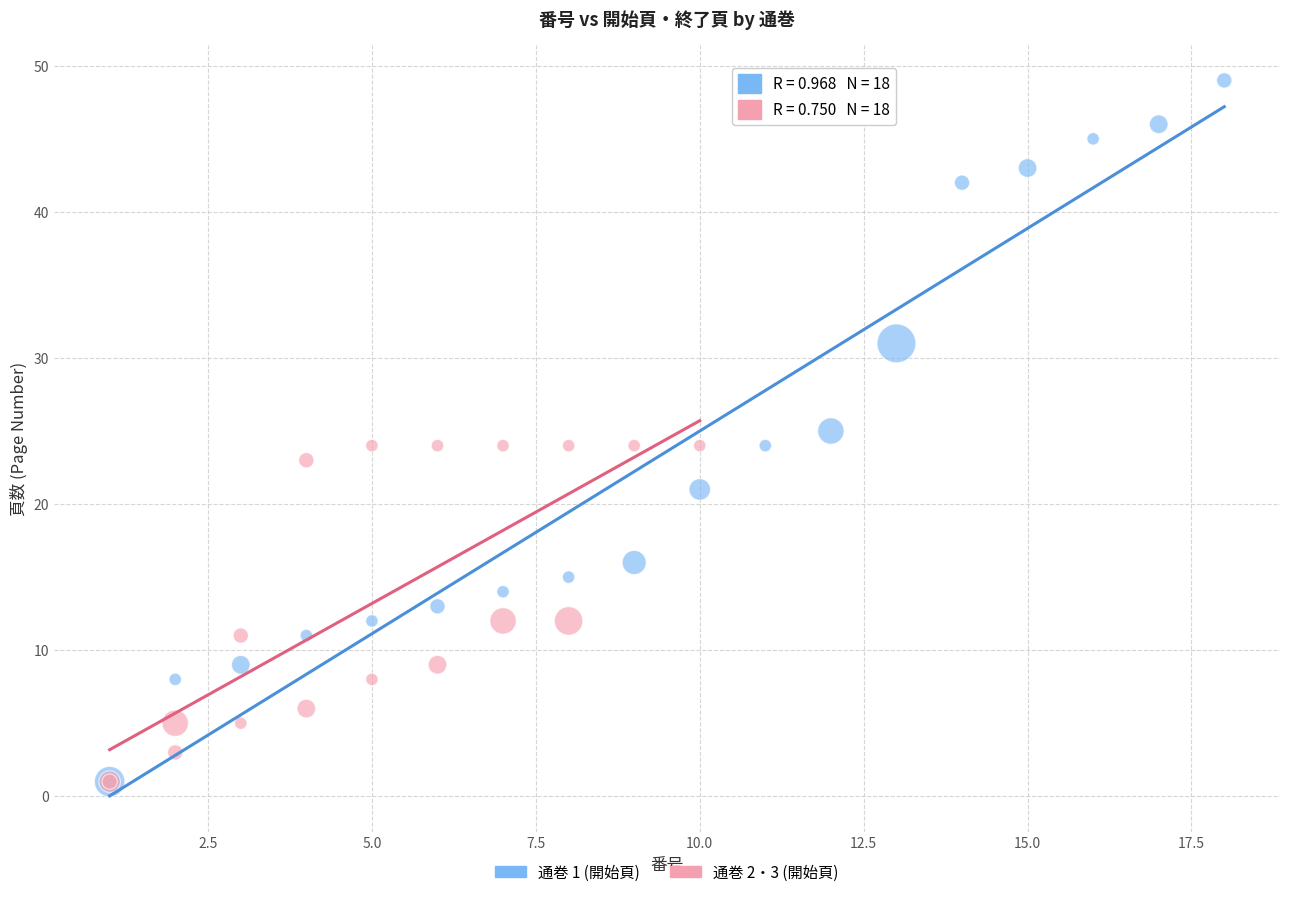

Which series reaches the maximum Y coordinate?

通巻 1 (開始頁)